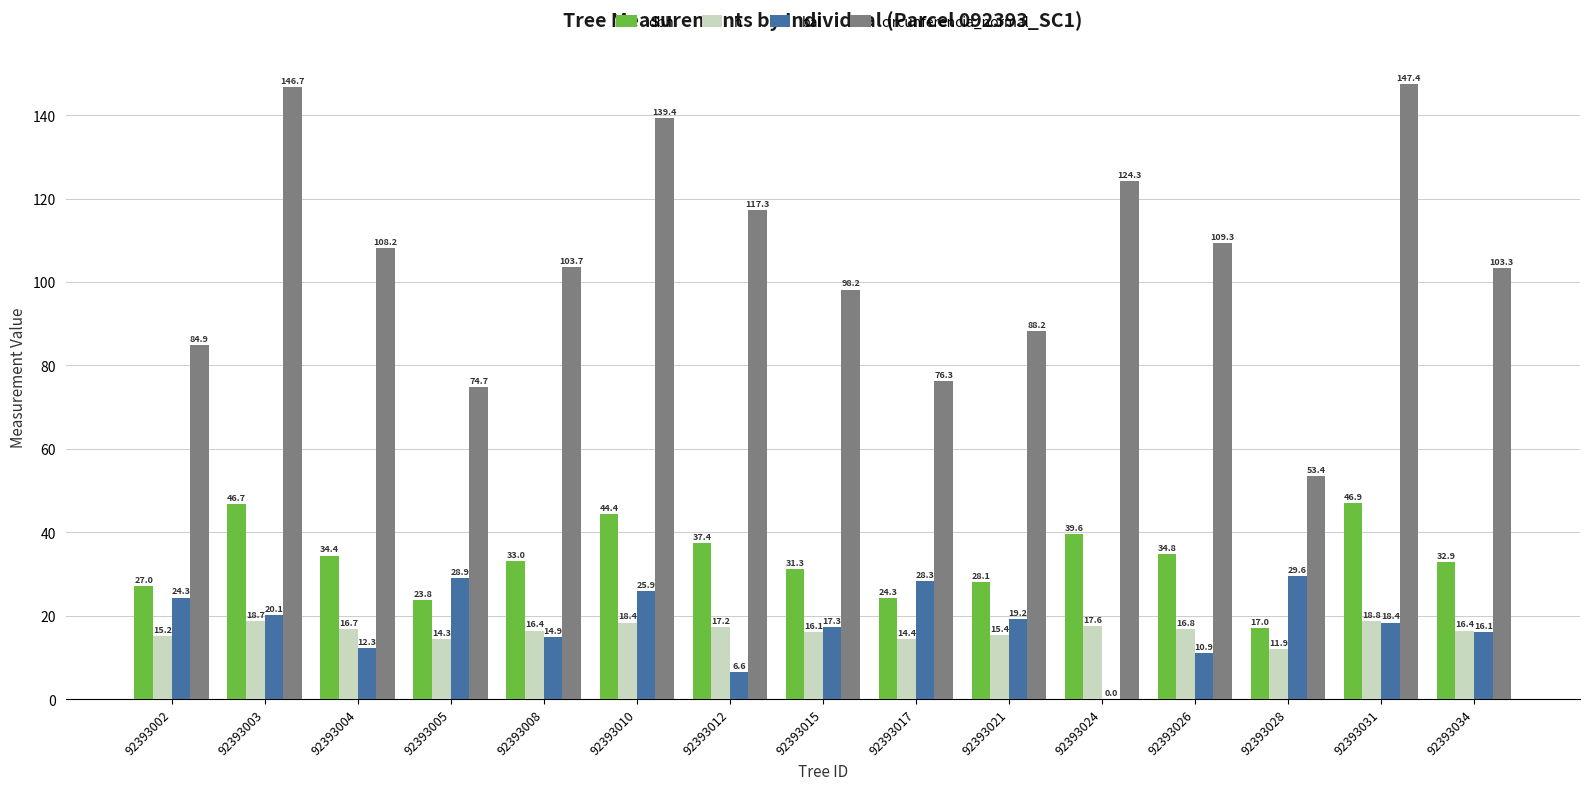

Does the chart contain stacked bars?

No